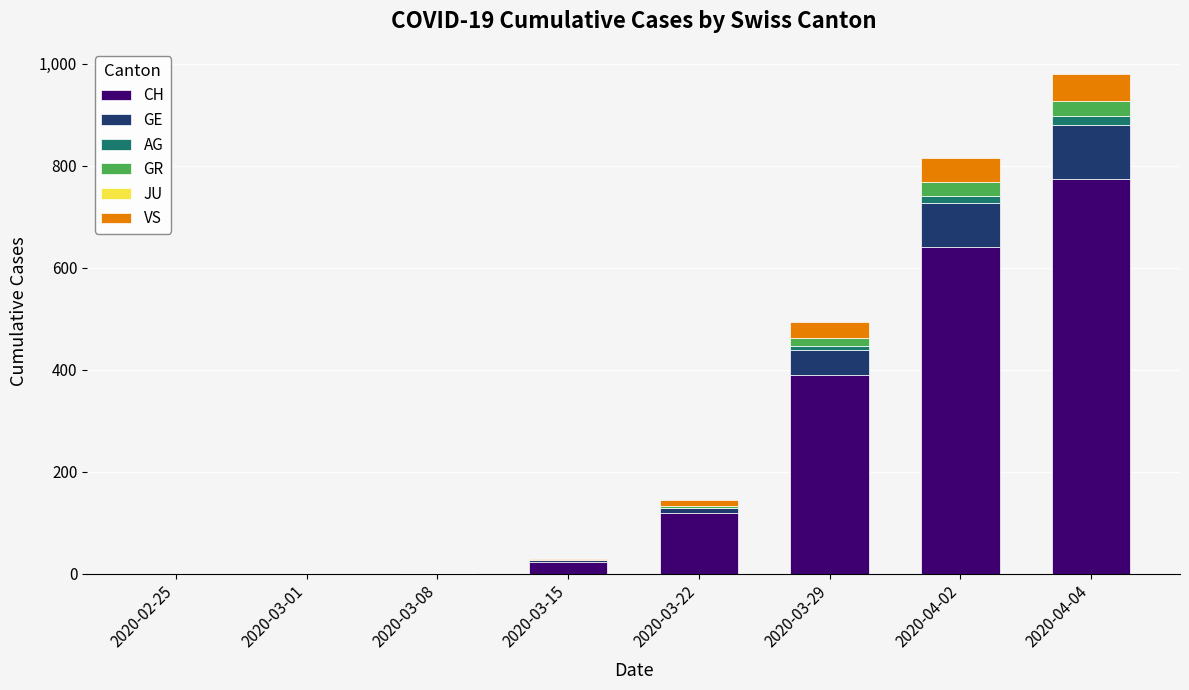

At which label does CH reach its peak?

2020-04-04